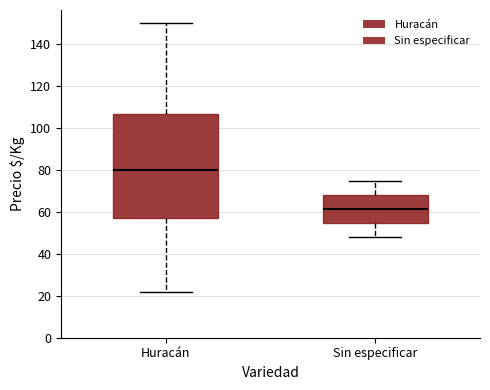

Comparing the boxes themselves (not the whiskers), which one is the tallest?

Huracán